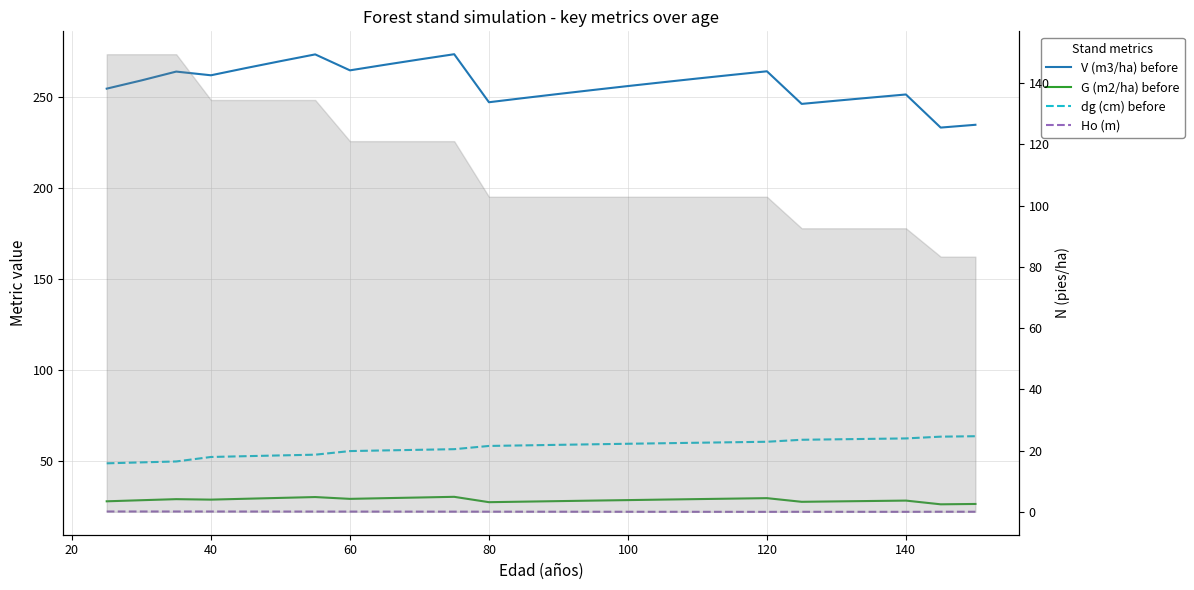

At how many categories does at least one series exceed 102?

26